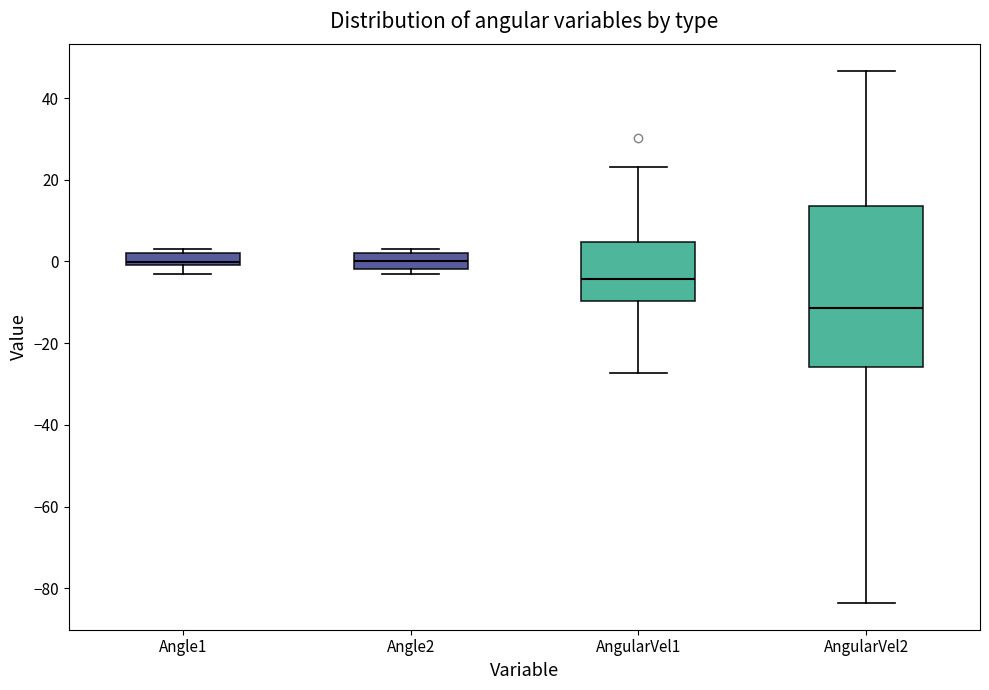

Which box's median line is the lowest?

AngularVel2